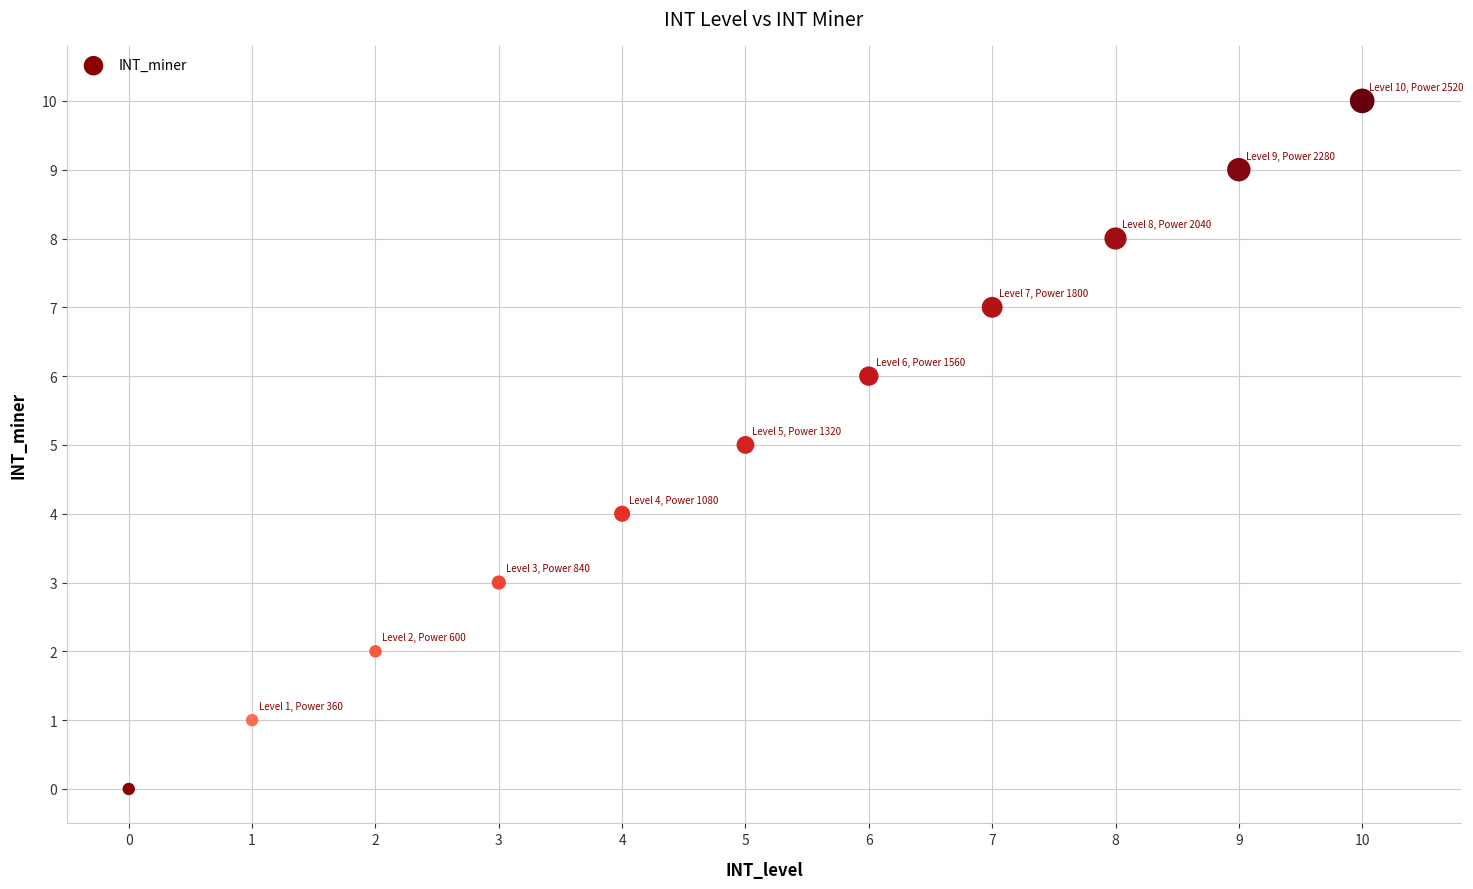

What is the average Y value?

5